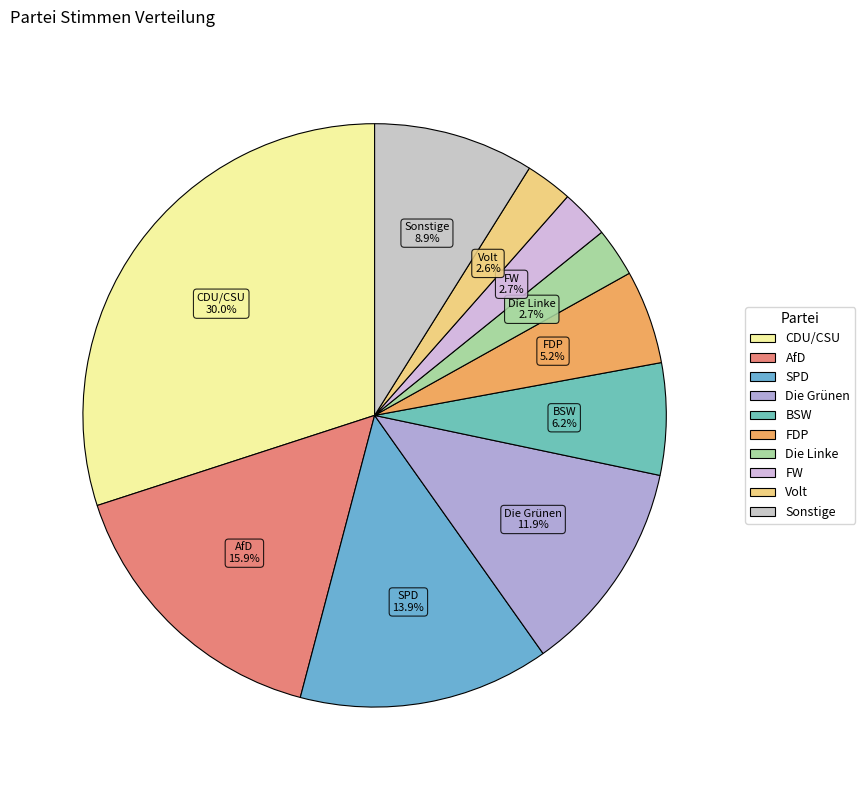

What portion of the pie excludes FDP?

94.8%